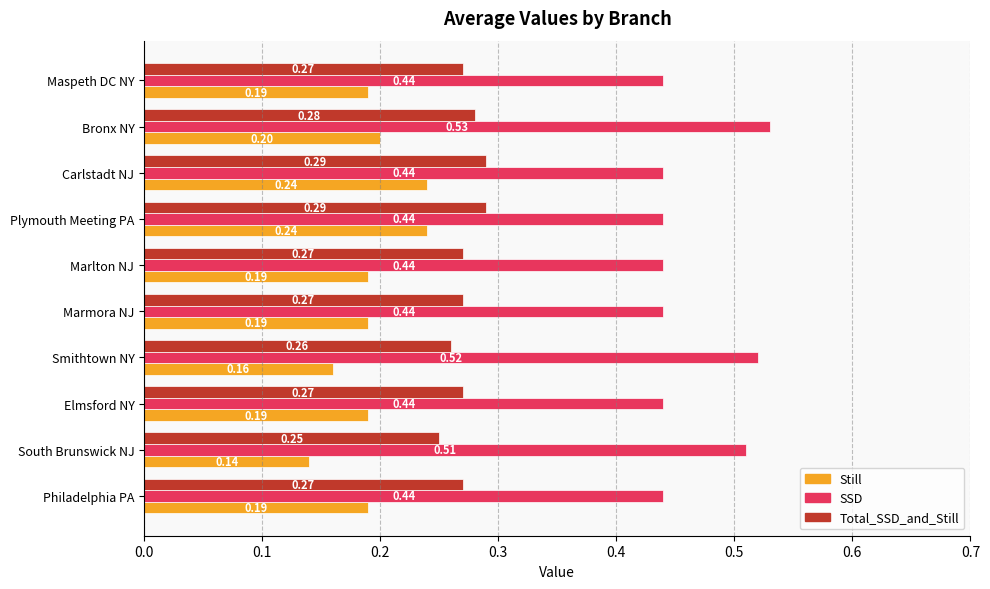

Rank the series by their average value, from lowest to highest.

Still, Total_SSD_and_Still, SSD